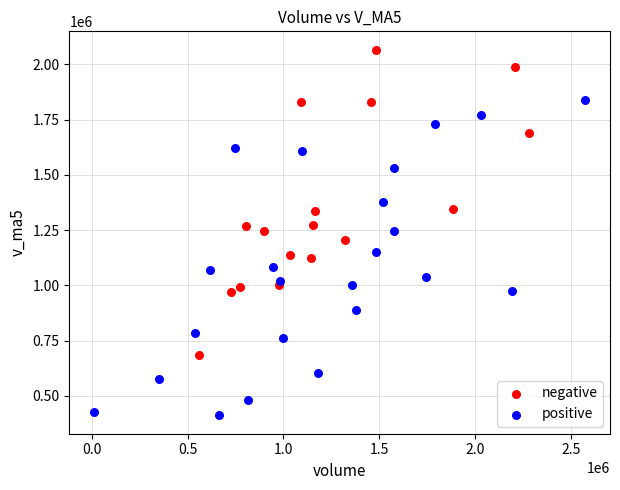

Which series reaches the maximum Y coordinate?

negative